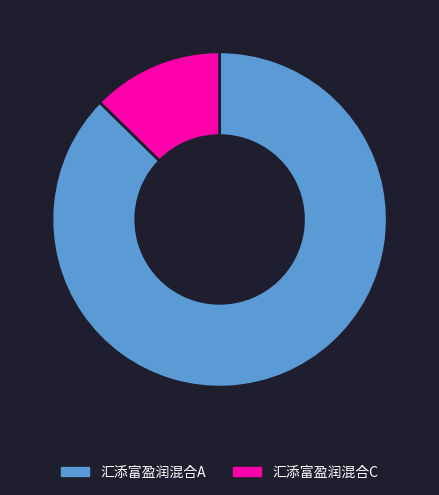

Which category has the smallest portion of the pie?

汇添富盈润混合C